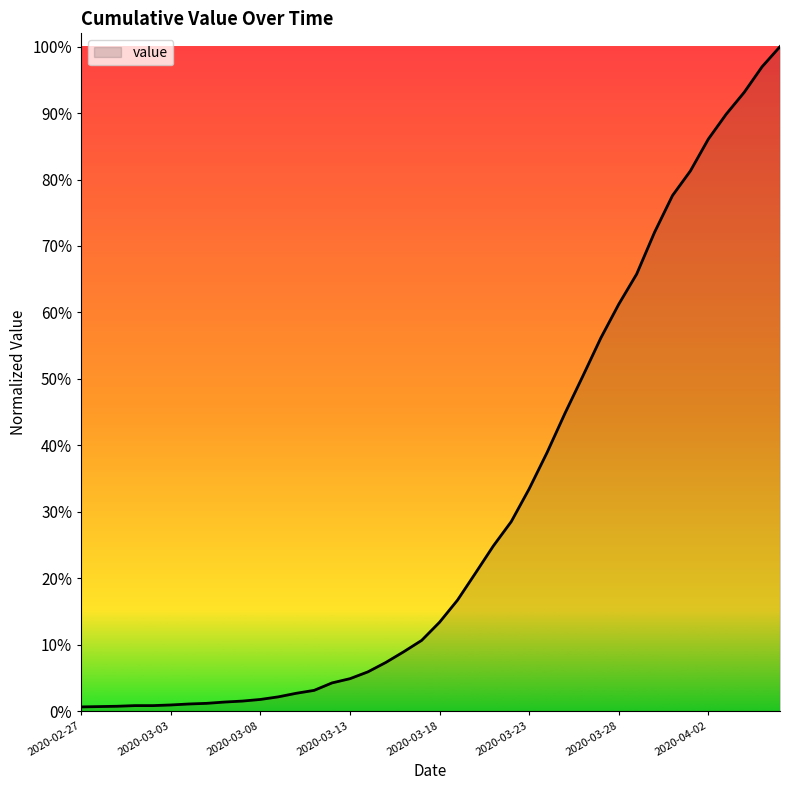

Does the chart have visible grid lines?

No